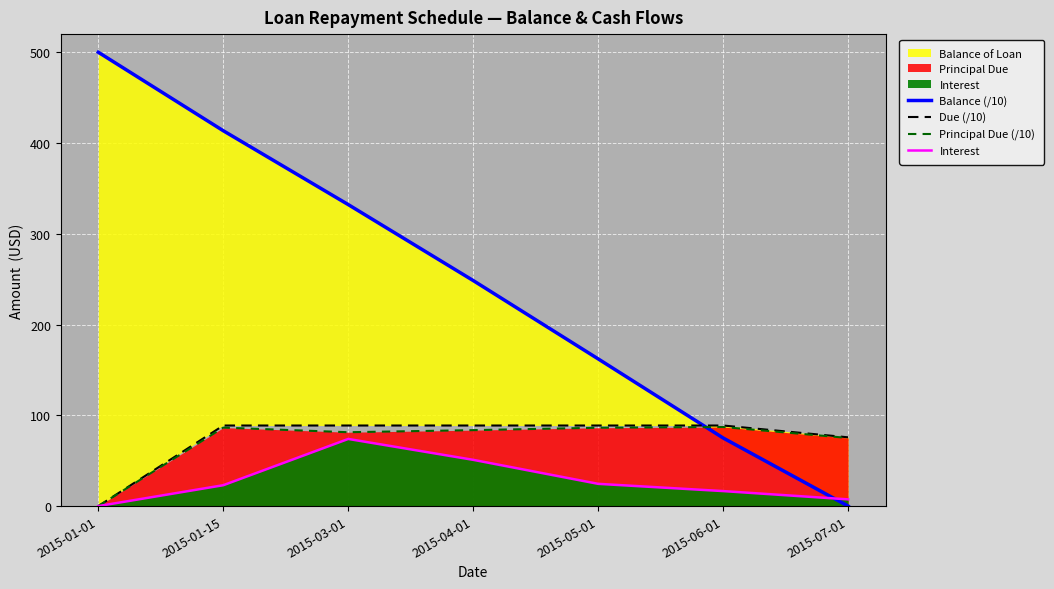

Count the number of categories in the chart.

7